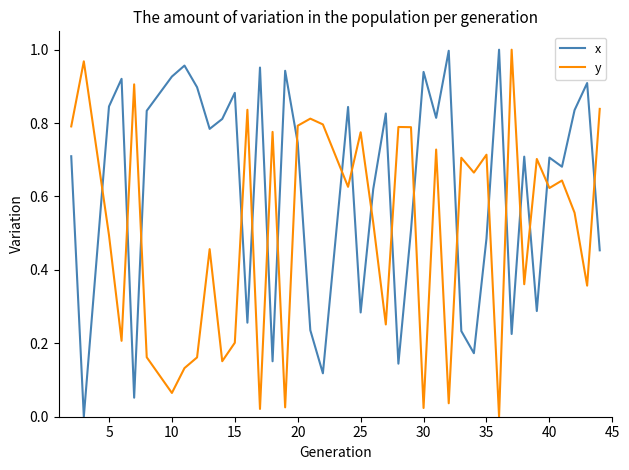

How many values in x are above zero?

39